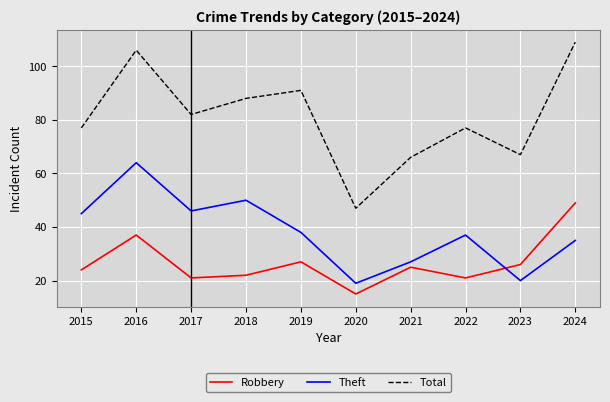

At which category does Total reach its first local peak?

2016